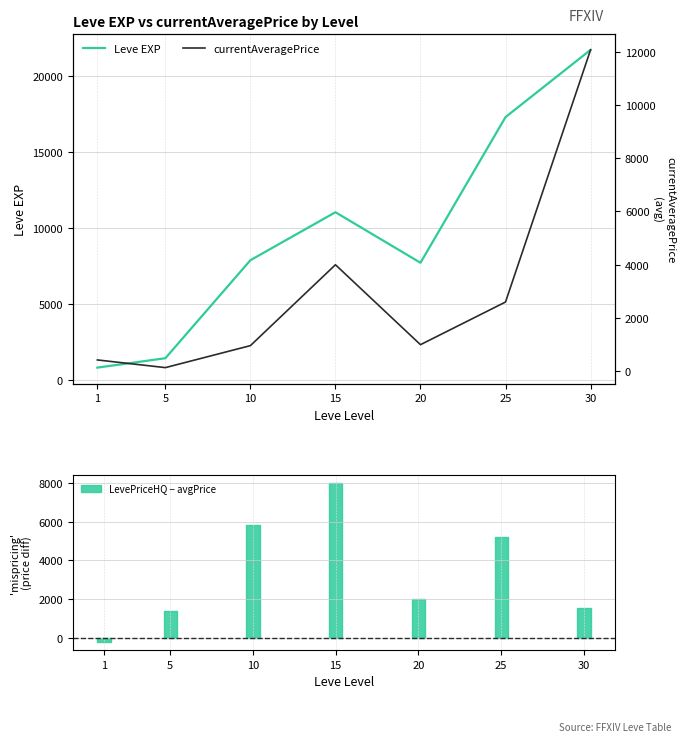

At which category is the sum across all series the highest?

30